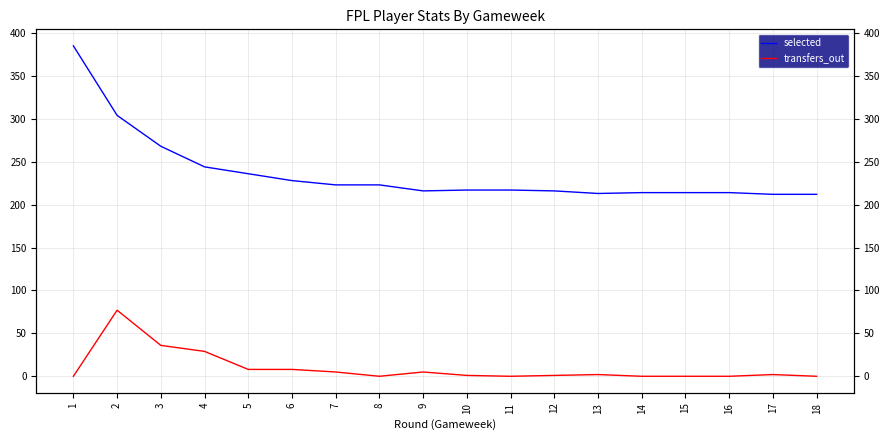

At how many categories does at least one series exceed 15?

18